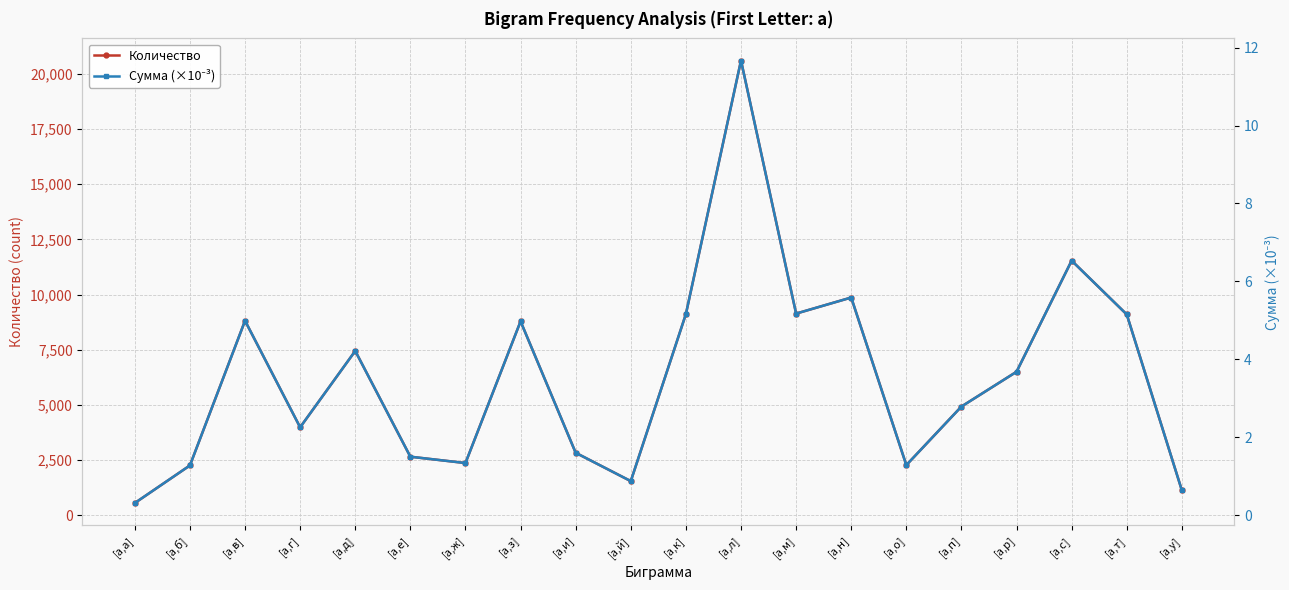

Reading right to left, extract all data points from this chart.

Количество: [а,у]=1125.0	[а,т]=9099.0	[а,с]=11538.0	[а,р]=6501.0	[а,п]=4925.0	[а,о]=2270.0	[а,н]=9866.0	[а,м]=9138.0	[а,л]=20609.0	[а,к]=9117.0	[а,й]=1544.0	[а,и]=2829.0	[а,з]=8787.0	[а,ж]=2363.0	[а,е]=2651.0	[а,д]=7445.0	[а,г]=3984.0	[а,в]=8814.0	[а,б]=2255.0	[а,а]=551.0
Сумма (×10⁻³): [а,у]=0.6	[а,т]=5.2	[а,с]=6.5	[а,р]=3.7	[а,п]=2.8	[а,о]=1.3	[а,н]=5.6	[а,м]=5.2	[а,л]=11.7	[а,к]=5.2	[а,й]=0.9	[а,и]=1.6	[а,з]=5.0	[а,ж]=1.3	[а,е]=1.5	[а,д]=4.2	[а,г]=2.3	[а,в]=5.0	[а,б]=1.3	[а,а]=0.3